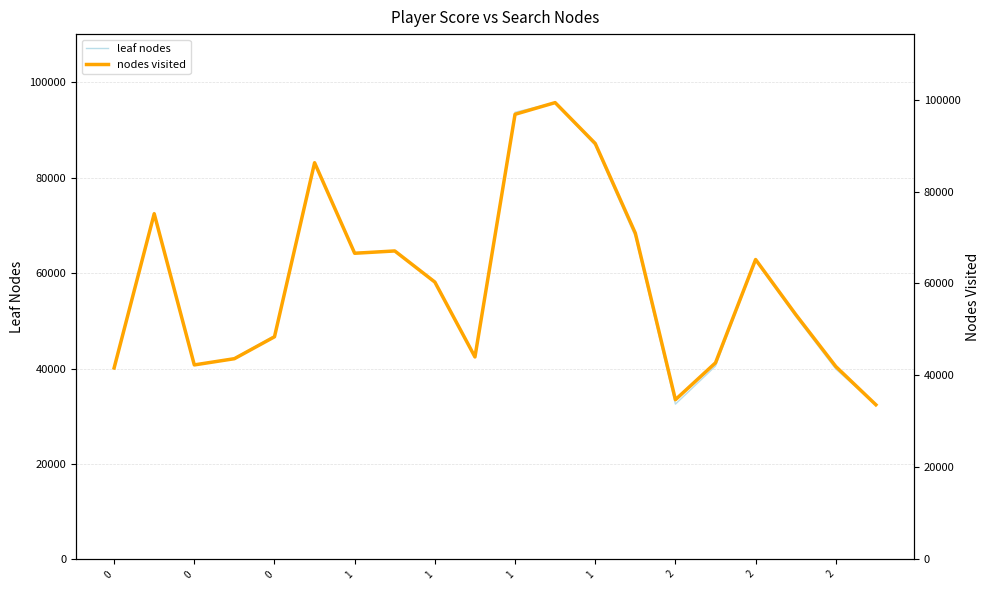

Reading left to right, transcribe all the data shown in this chart.

leaf nodes: 39874	72720	40742	42182	46899	83241	64315	64679	58048	42435	93732	95764	86801	67694	32538	40526	62670	50949	39905	32406
nodes visited: 41624	75171	42286	43640	48404	86266	66572	67076	60306	44020	96800	99342	90454	70946	34719	42744	65214	53263	41942	33616